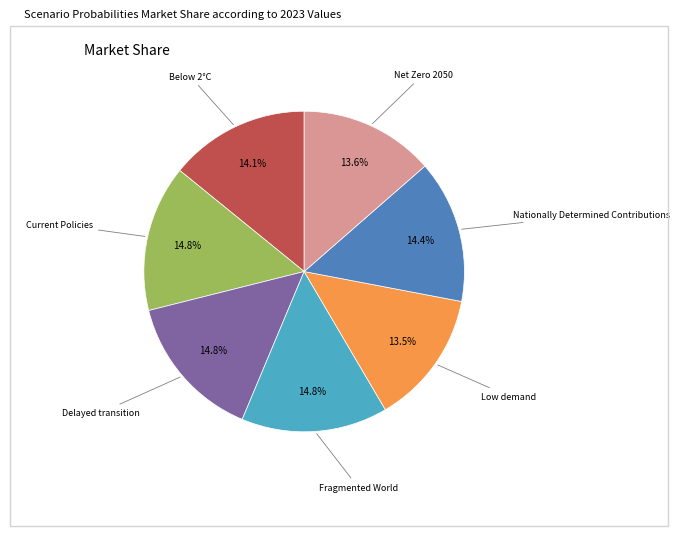

How many slices are in this pie chart?

7